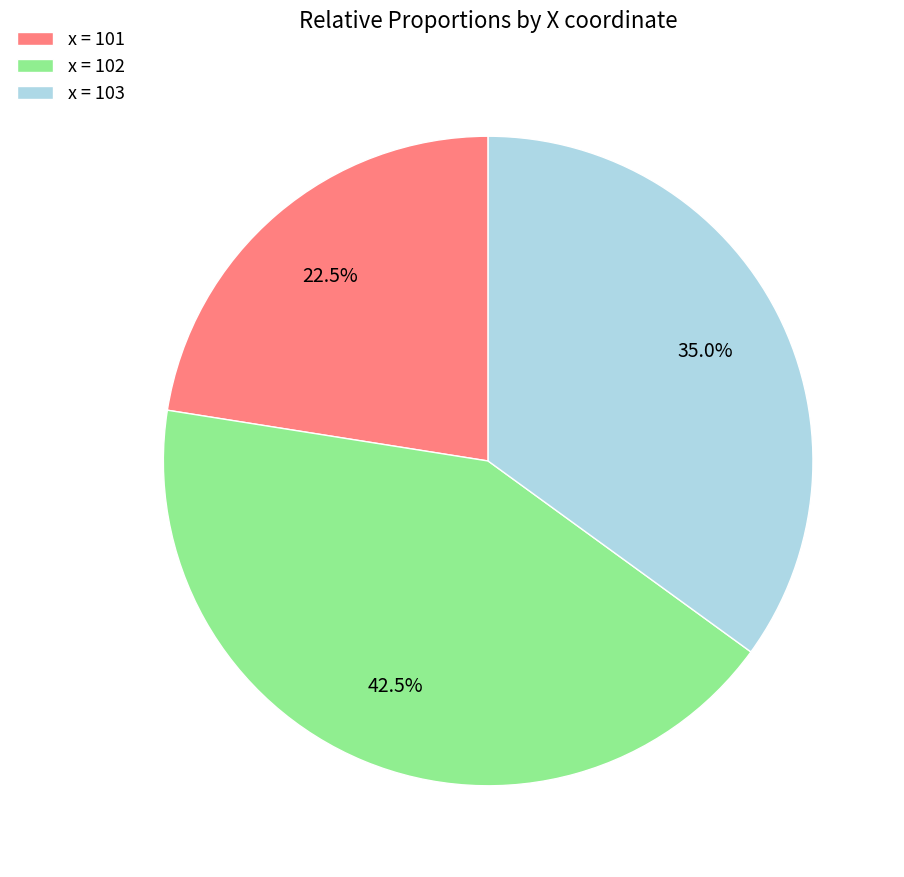

Rank the categories by value from lowest to highest.

x = 101, x = 103, x = 102